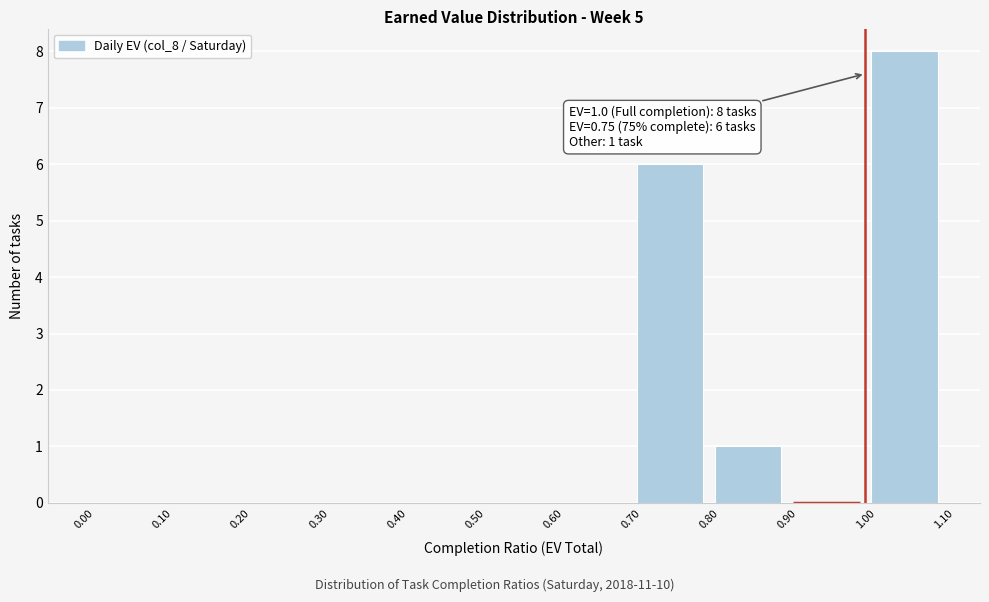

Over which range of the x-axis is the bar tallest?

1.00 to 1.10